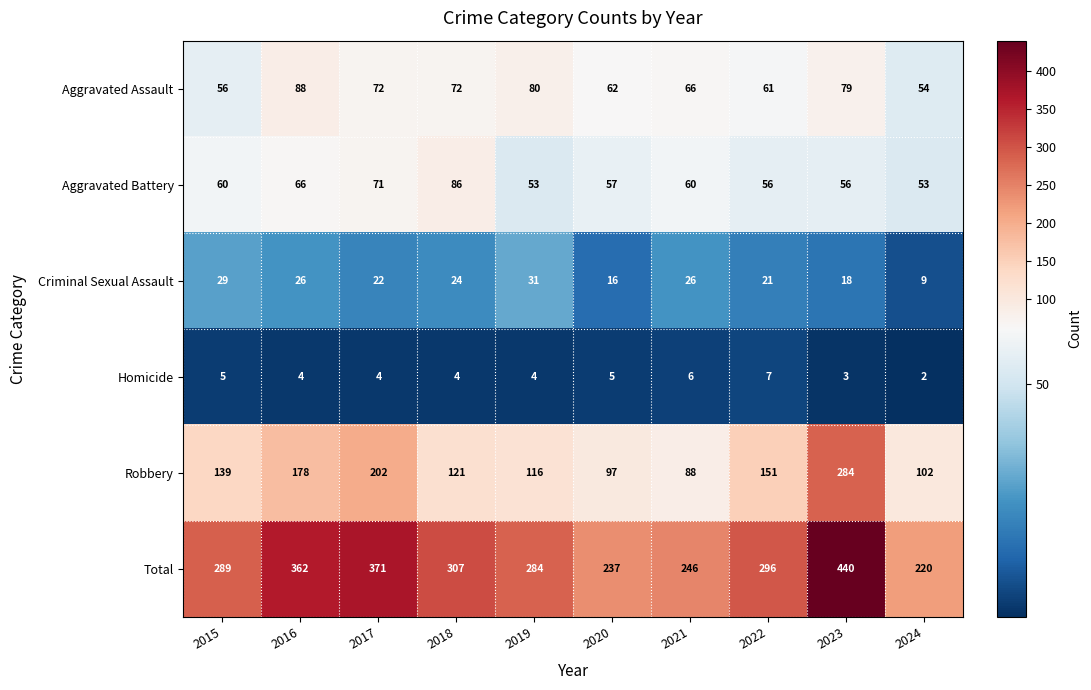

Where is Total nearest to the value 330?

2018